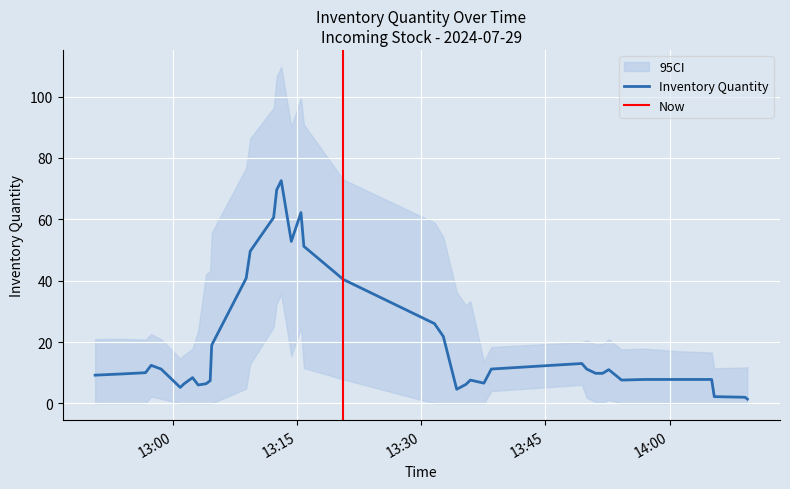

Approximately how many times larger is the value at 1 compared to 25?

0.1